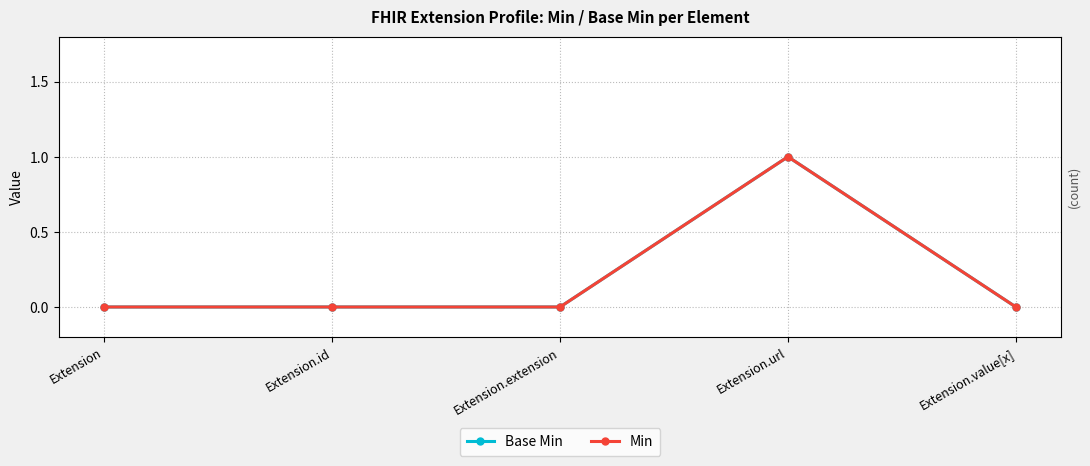

Reading left to right, what are all the values shown in this chart?

Base Min: Extension=0	Extension.id=0	Extension.extension=0	Extension.url=1	Extension.value[x]=0
Min: Extension=0	Extension.id=0	Extension.extension=0	Extension.url=1	Extension.value[x]=0